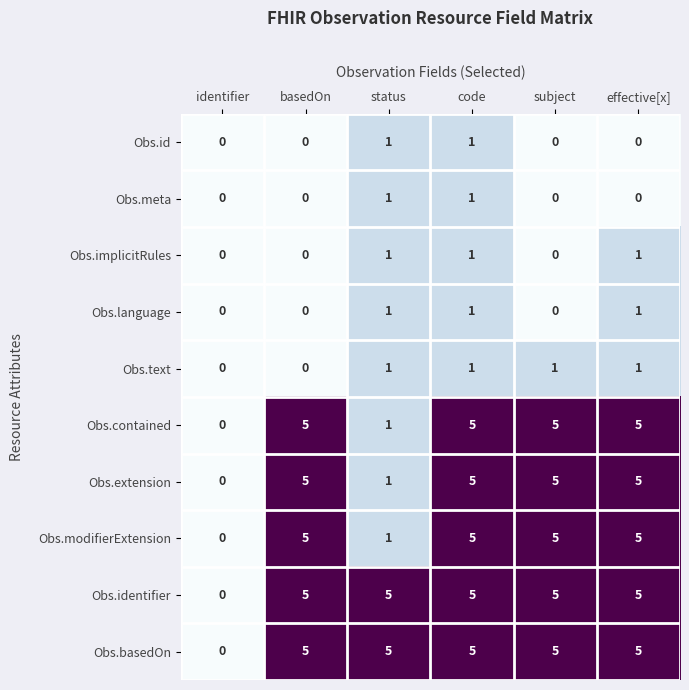

What is the average value of the Obs.identifier series?

4